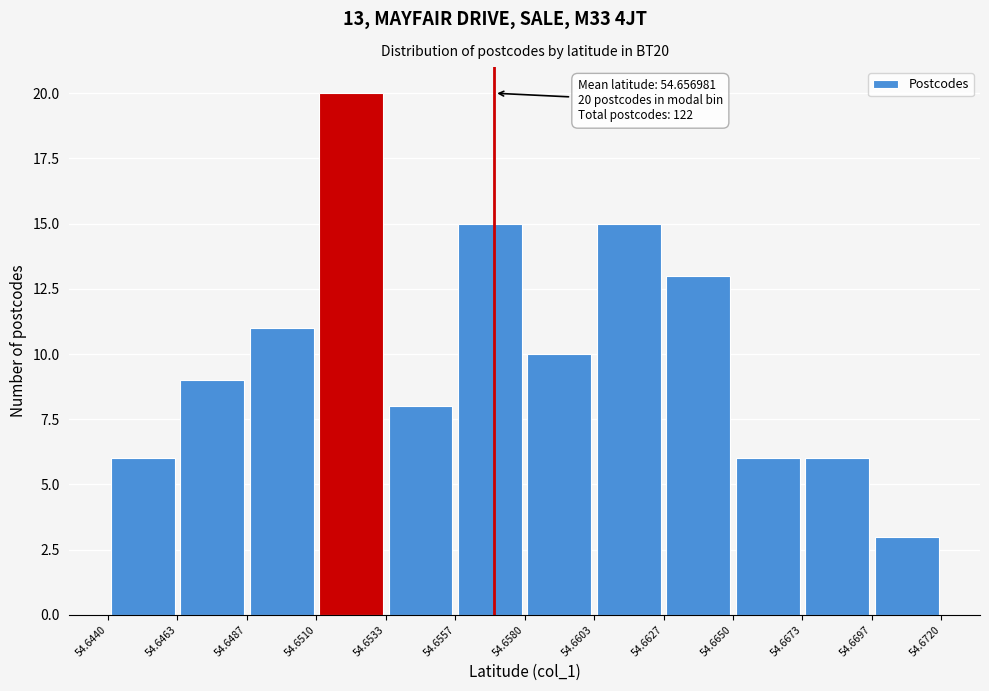

Which range on the x-axis has the tallest bar?

54.6510 to 54.6533